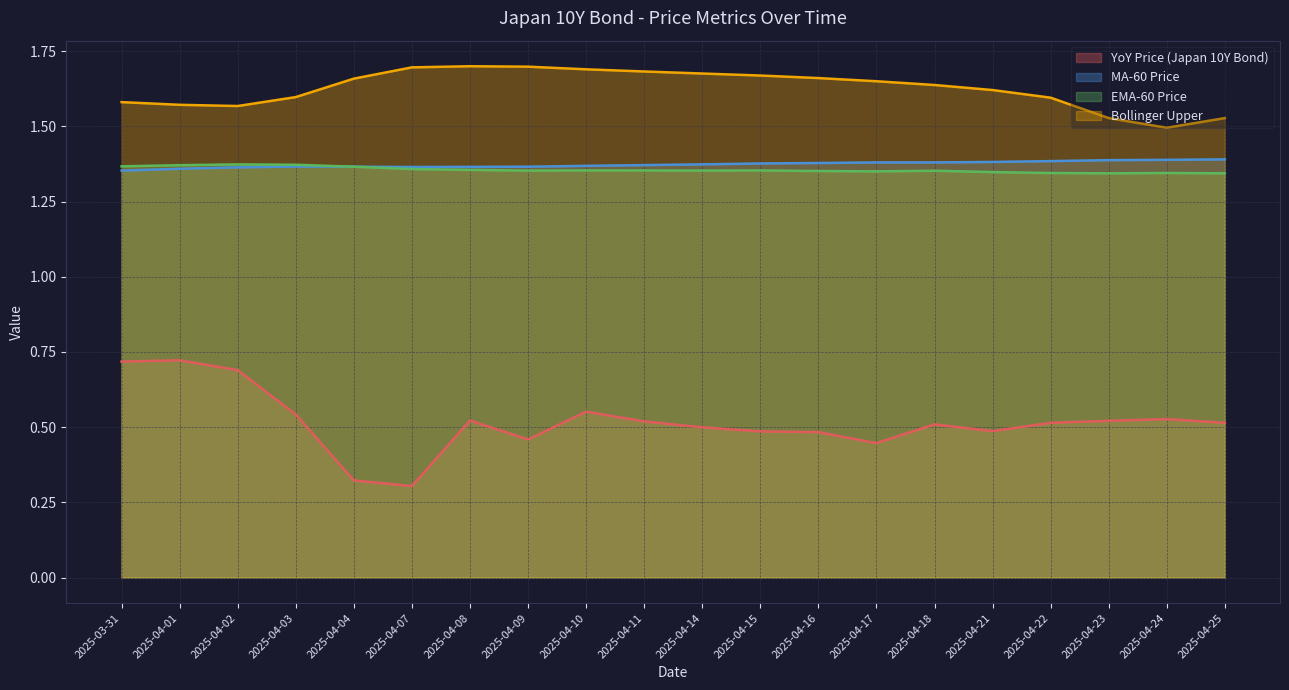

Which series has the largest range (max minus min)?

YoY Price (Japan 10Y Bond)